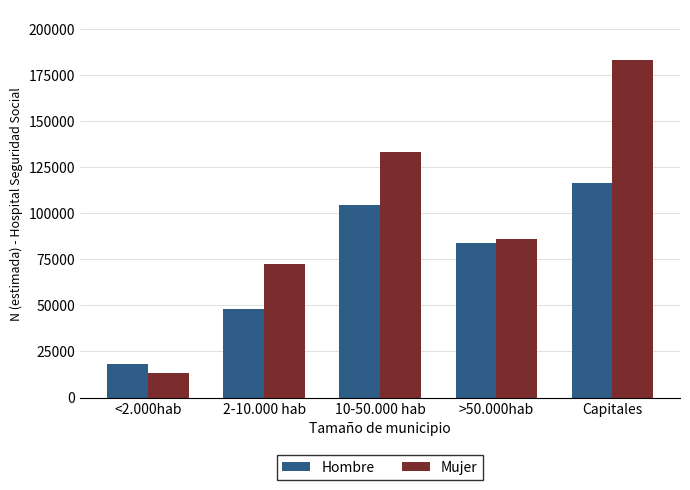

What is the lowest value of the Mujer series?

13161